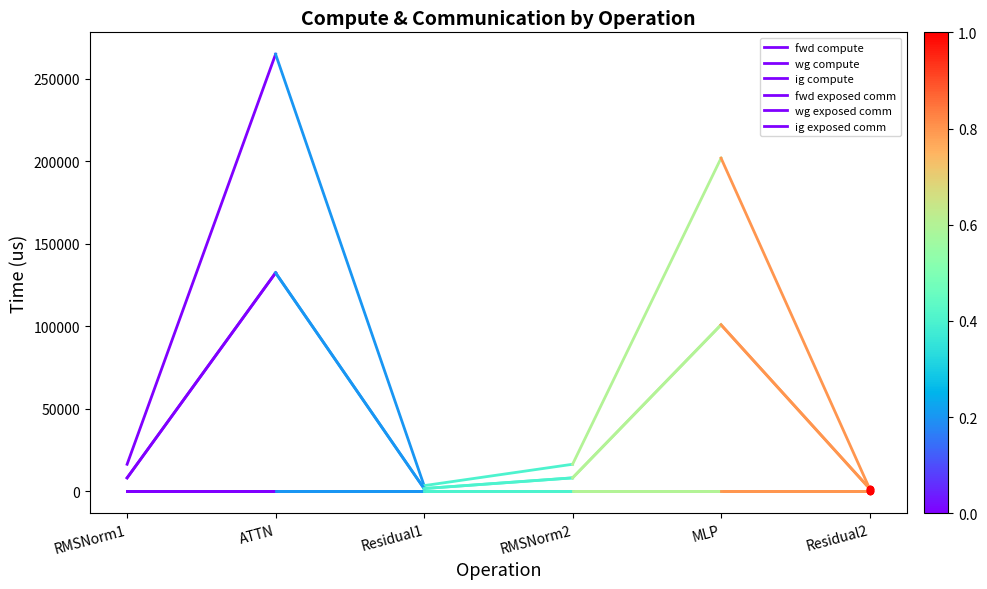

What are all the series names shown in the legend?

fwd compute, wg compute, ig compute, fwd exposed comm, wg exposed comm, ig exposed comm